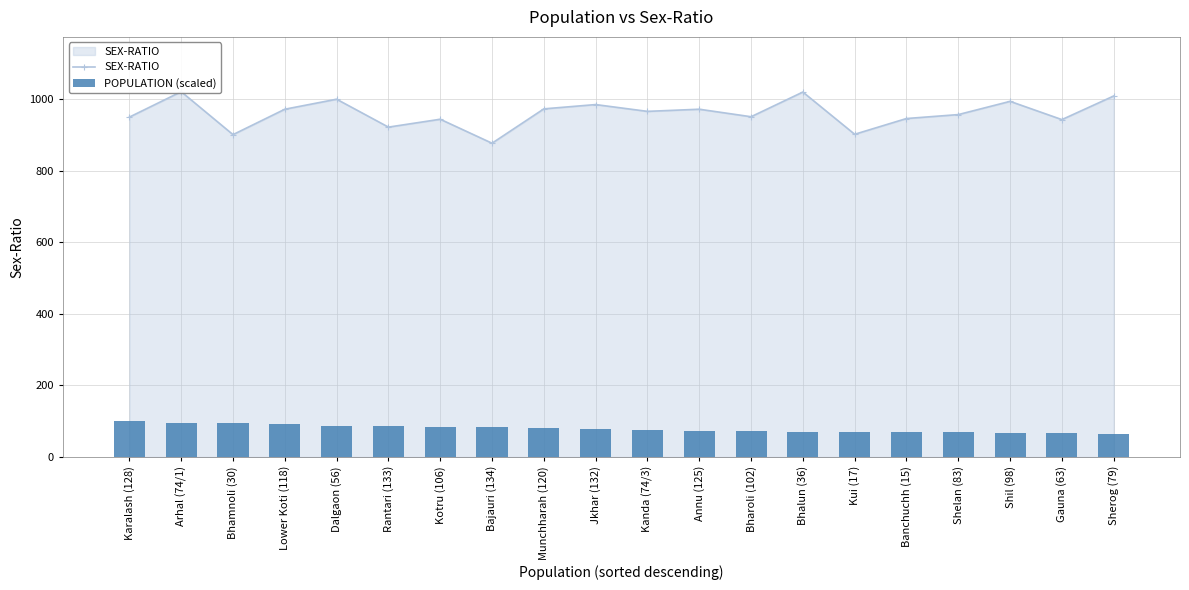

What position from the right is Karalash (128)?

20